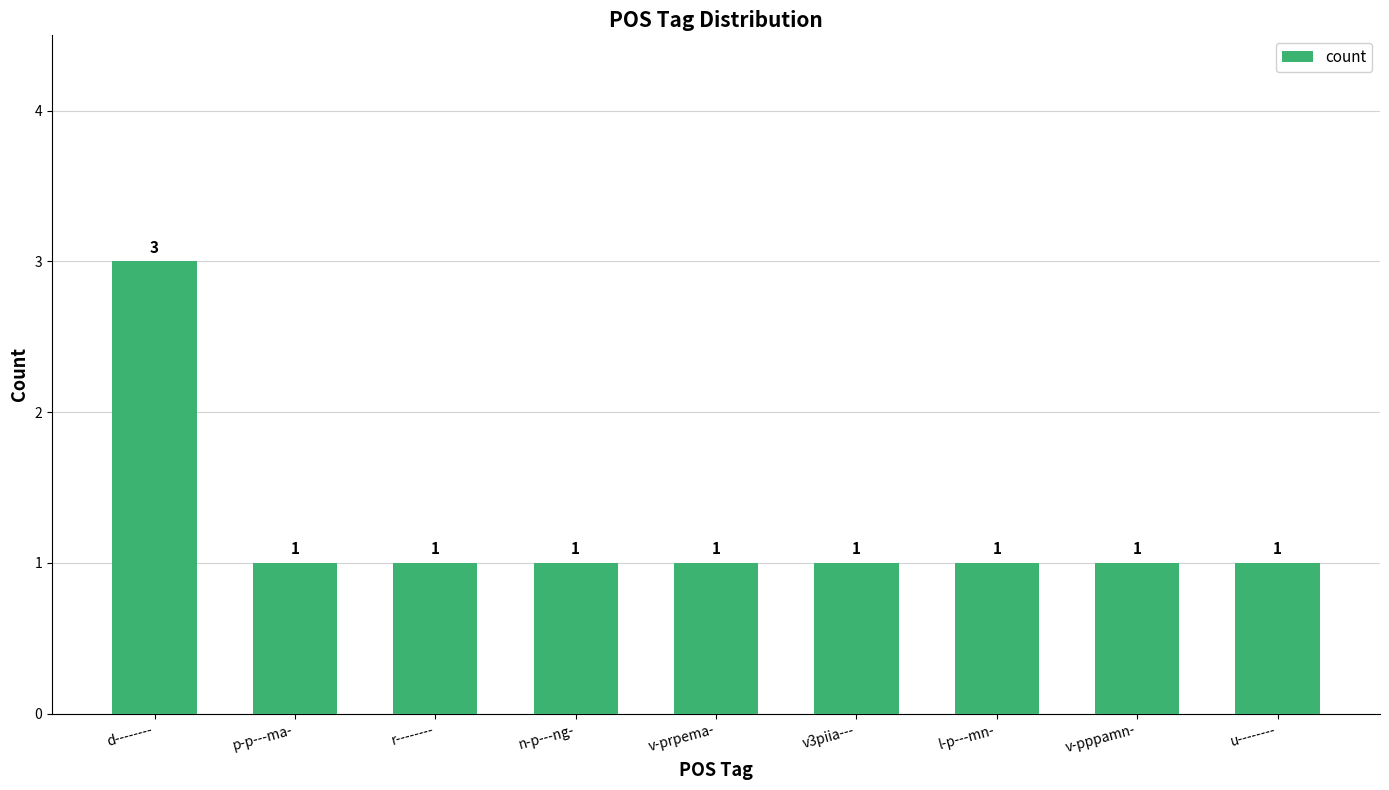

True or false: the data shows 1 at n-p---ng-.

True